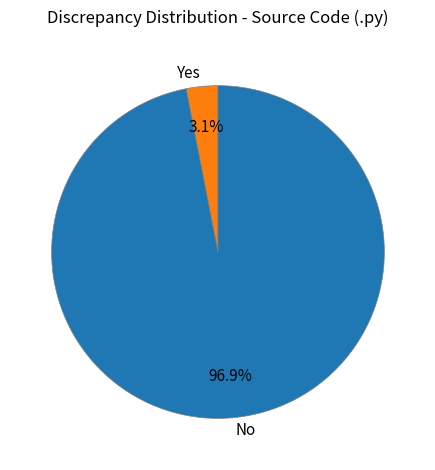

Does 2 represent more than half of the total?

No